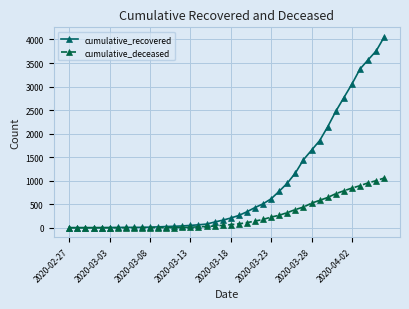

What is the highest value of the cumulative_deceased series?

1057